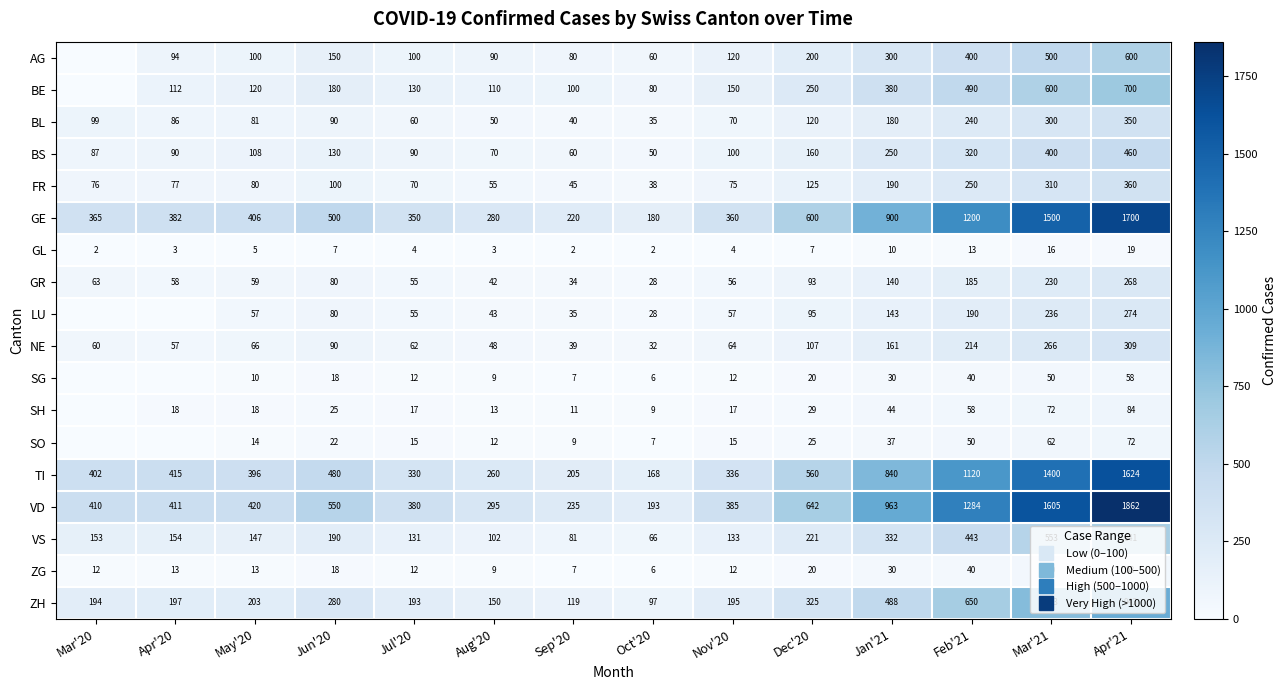

Between Dec'20 and Apr'20, which is larger?

Dec'20